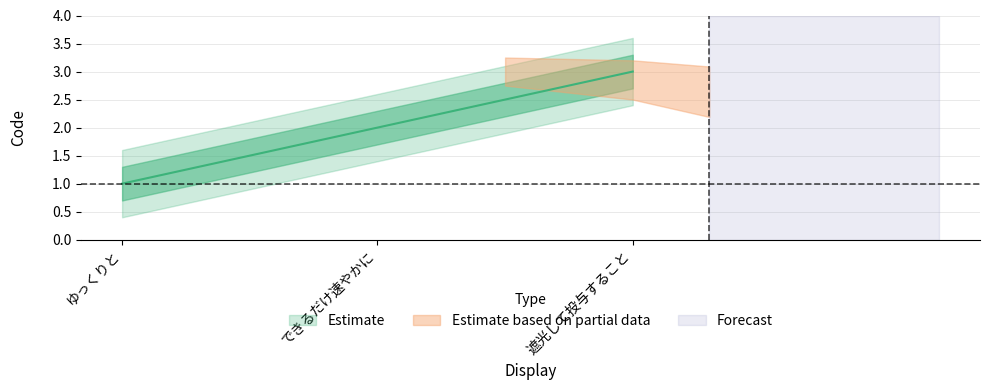

The chart shows a value of 4 at 遮光して投与すること. True or false?

False